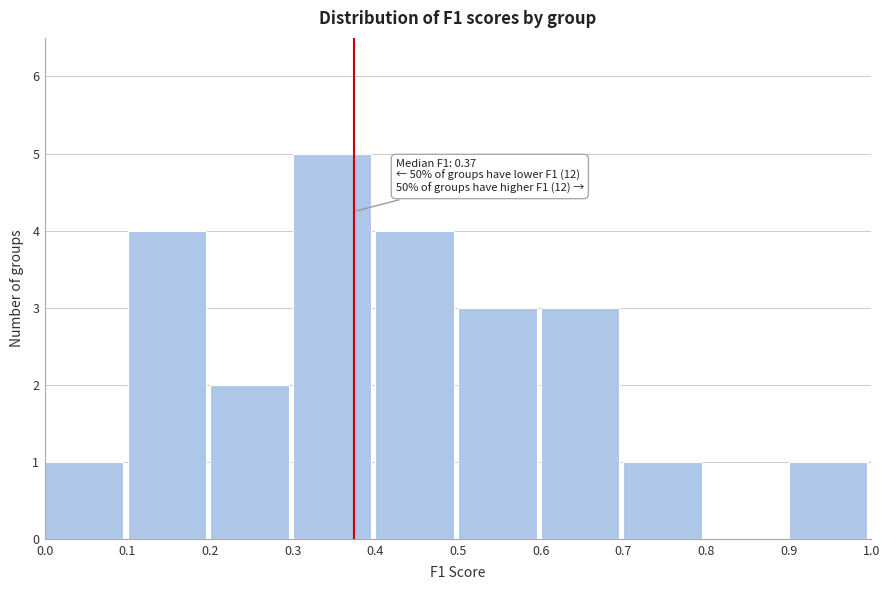

Over which range of the x-axis is the bar tallest?

0.3 to 0.4